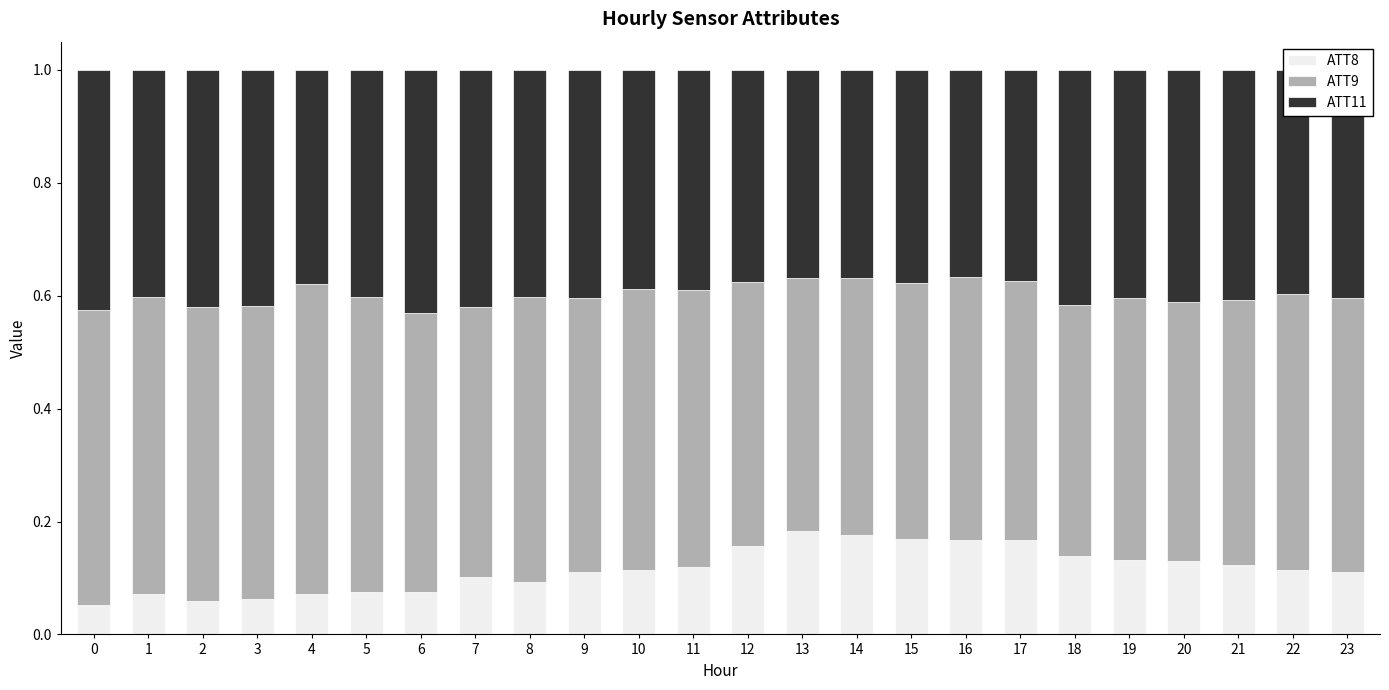

Is it true that ATT8 equals 0.1 at 3?

True